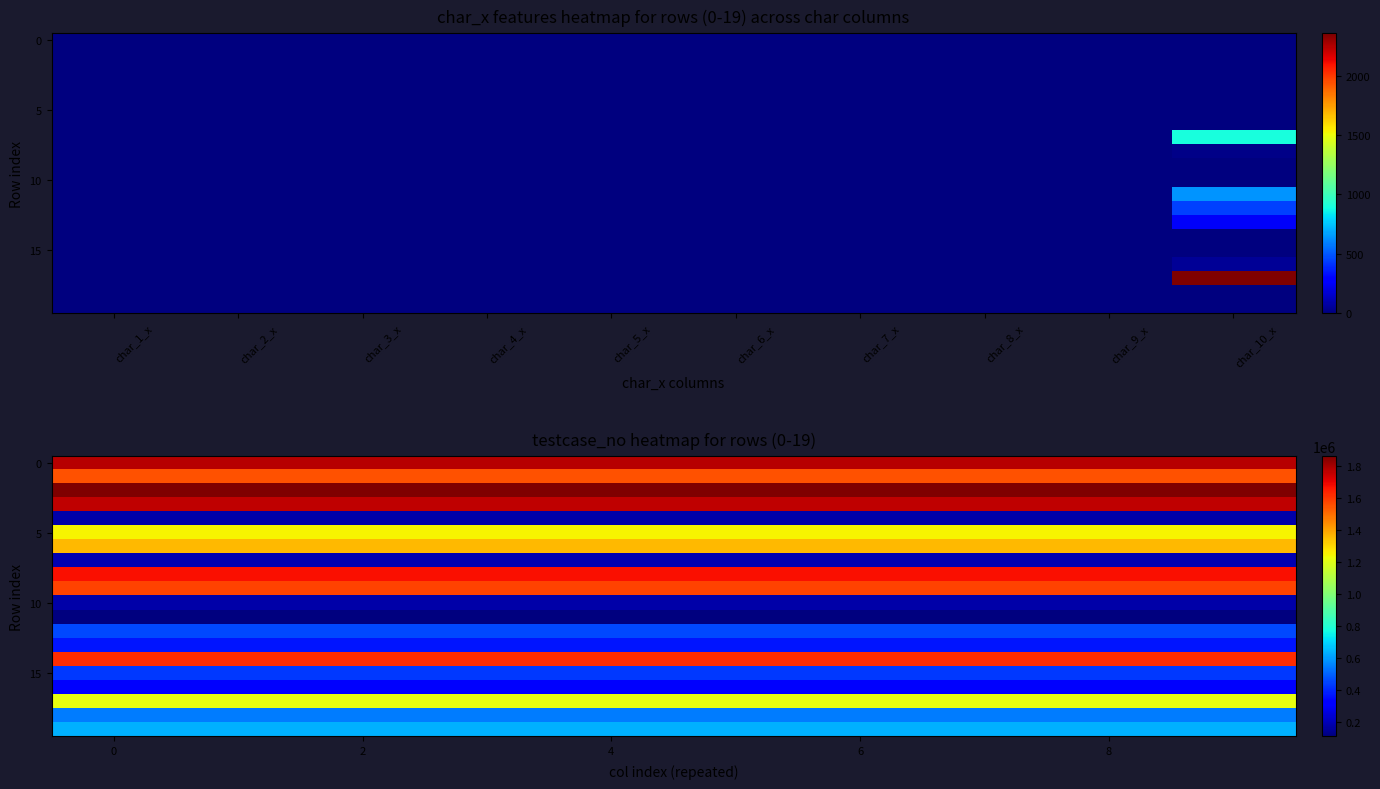

What is the greatest value displayed?

1861555